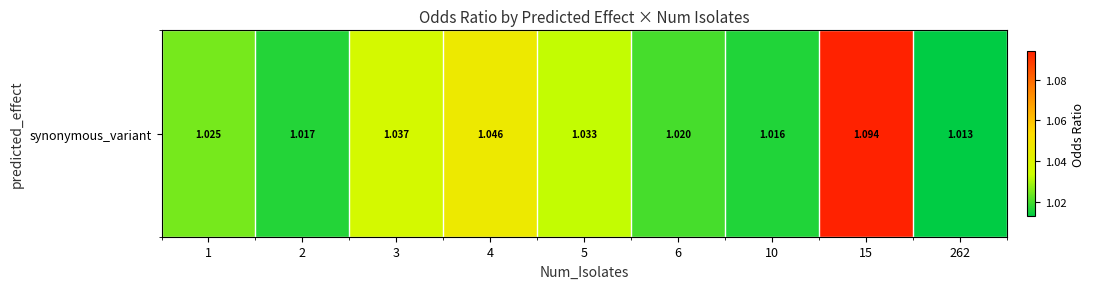

Reading right to left, extract all data points from this chart.

1.0	1.1	1.0	1.0	1.0	1.0	1.0	1.0	1.0